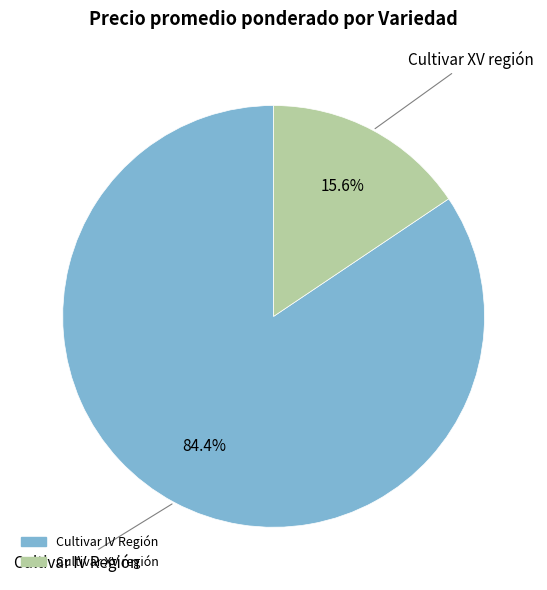

Is there any slice that represents more than half of the pie?

Yes